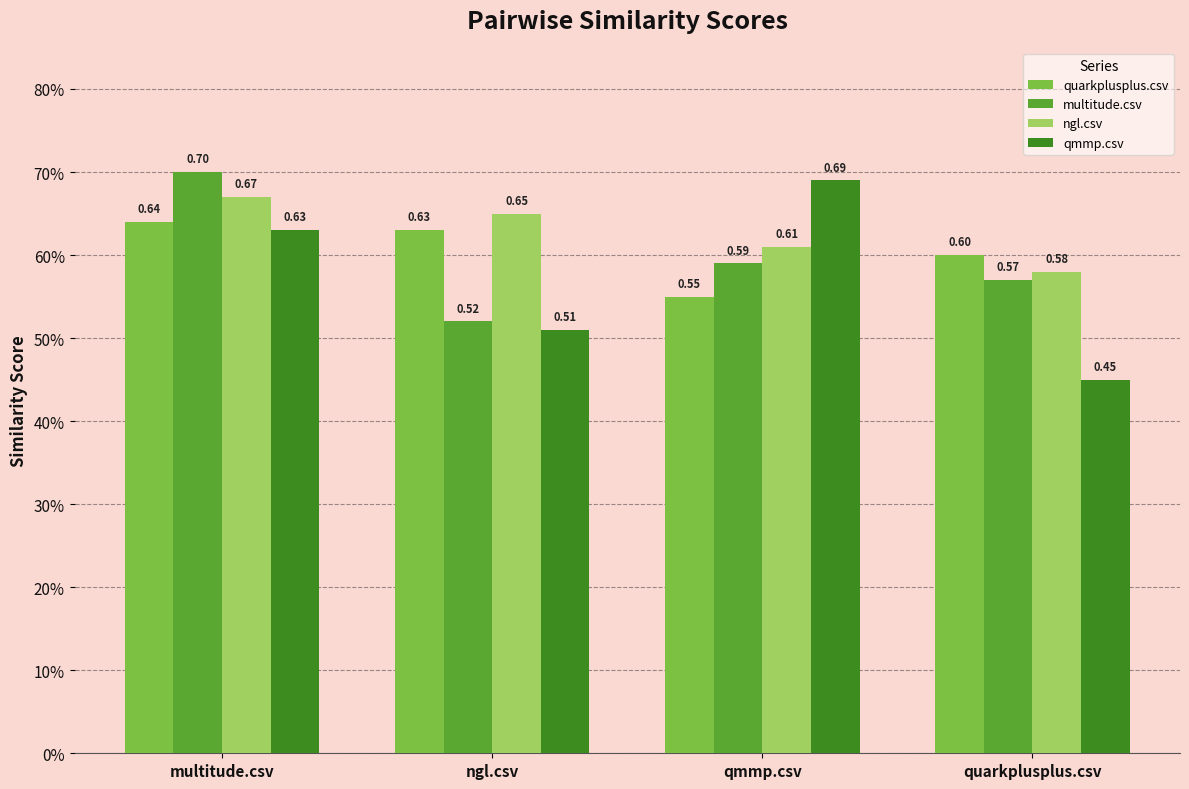

Rank the series by their maximum value, from lowest to highest.

quarkplusplus.csv, ngl.csv, qmmp.csv, multitude.csv